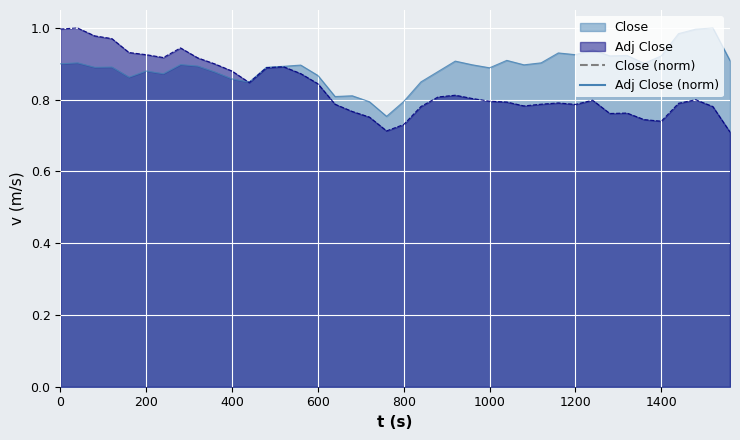

What is the difference between the maximum and minimum values in the Close series?

0.2